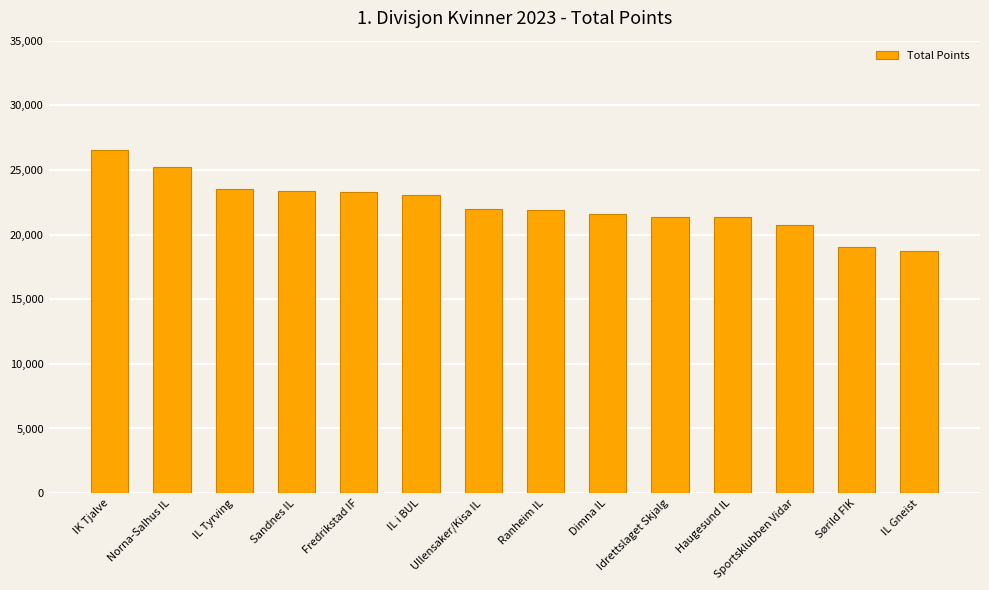

Read the value at Idrettslaget Skjalg.

21398